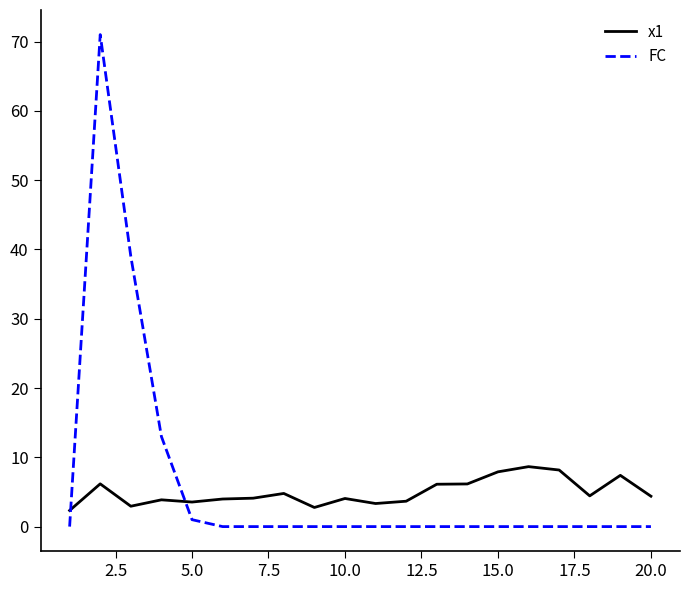

How many intersections are there between FC and x1?

2